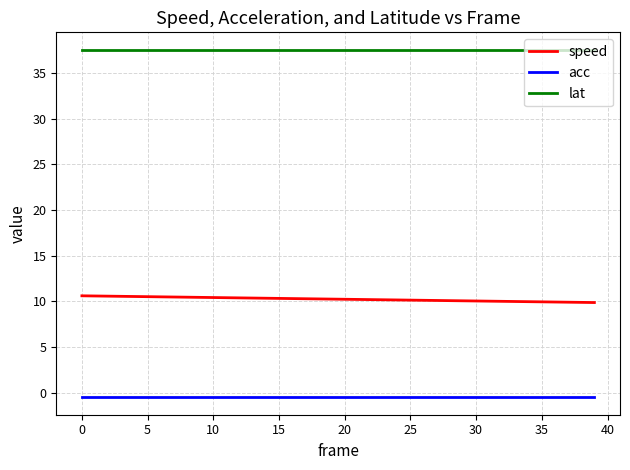

What is the minimum value for speed?

9.9